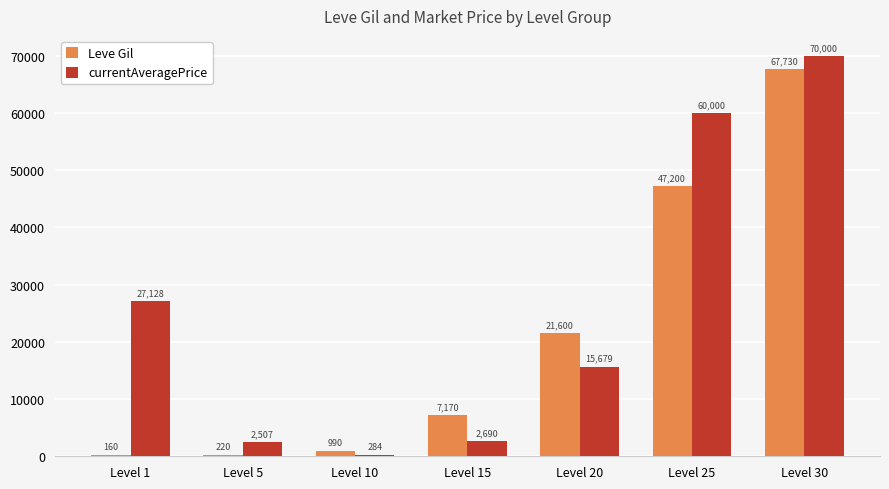

Which label corresponds to the largest value in the chart?

Level 30